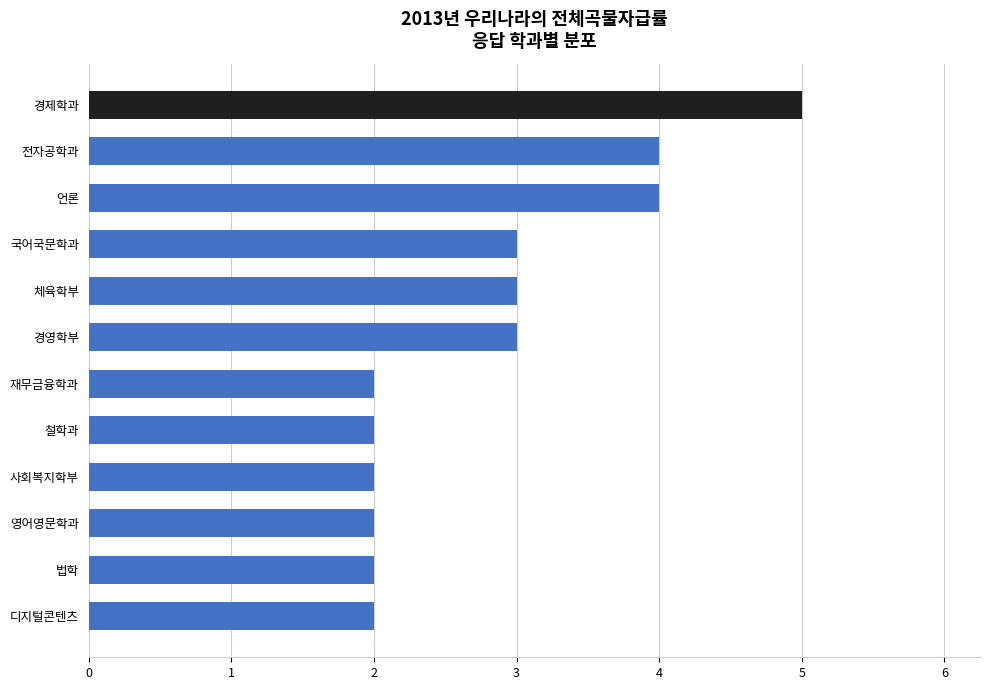

Approximately how many times larger is the value at 영어영문학과 compared to 언론?

0.5